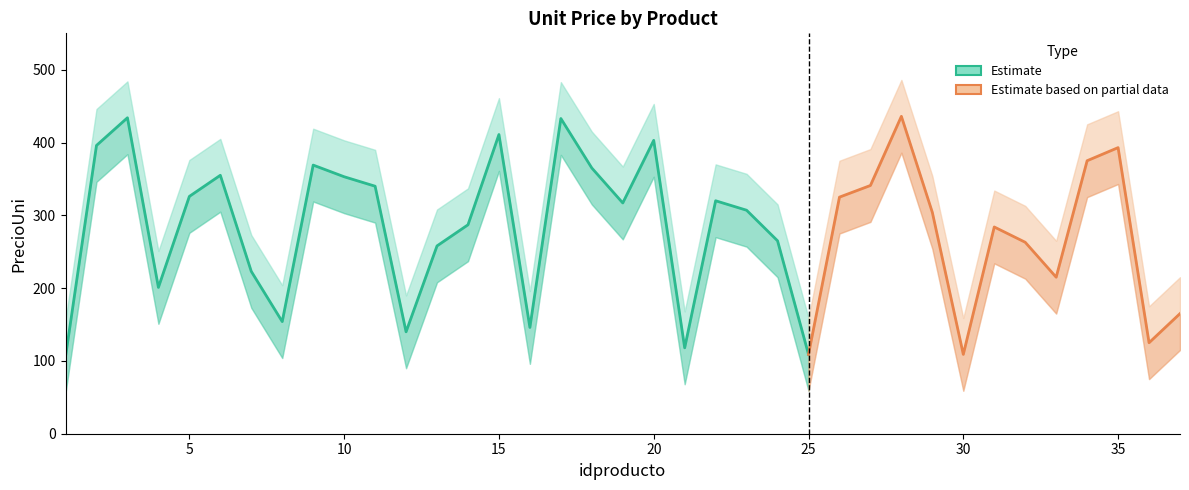

Is this an area chart (filled region under the line)?

No